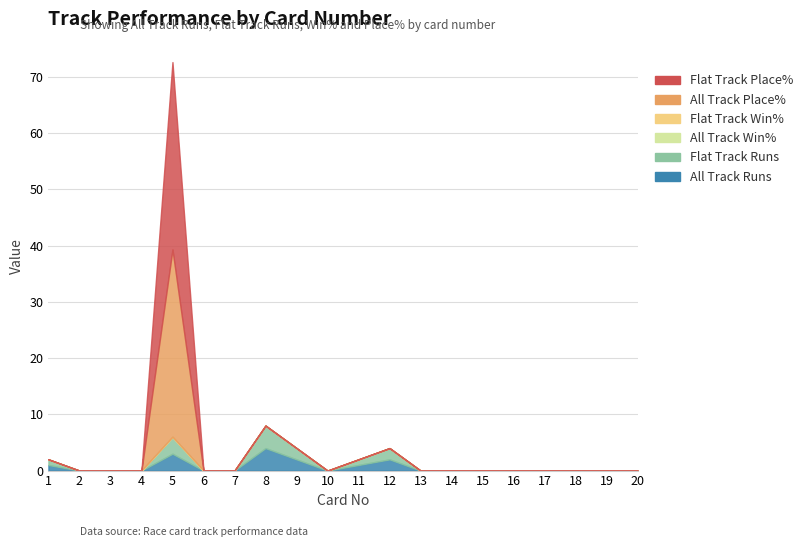

Rank the series by their maximum value, from lowest to highest.

All Track Win%, Flat Track Win%, All Track Runs, Flat Track Runs, All Track Place%, Flat Track Place%